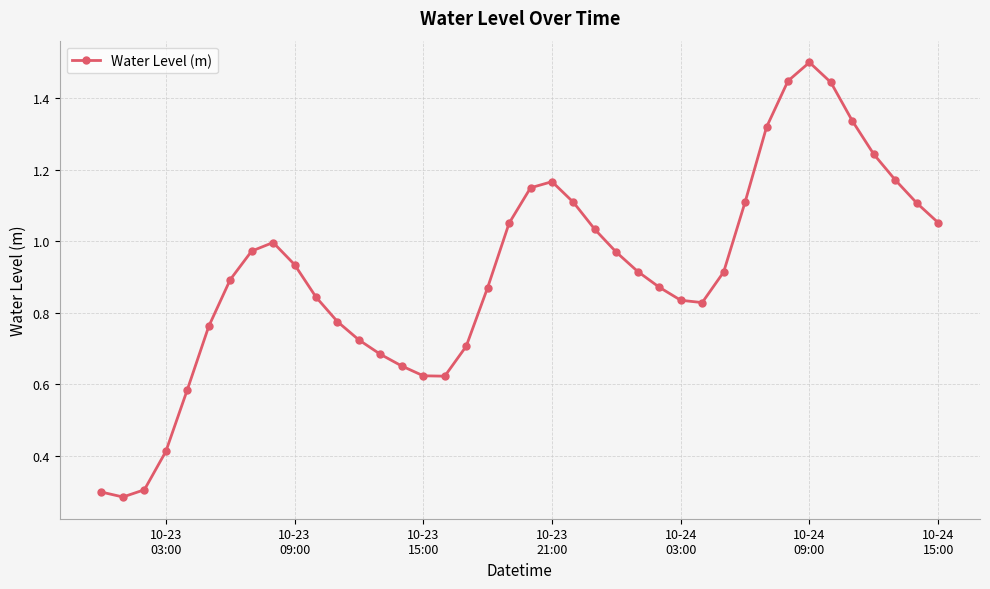

True or false: there are more than 1 points higher than both neighbors.

True